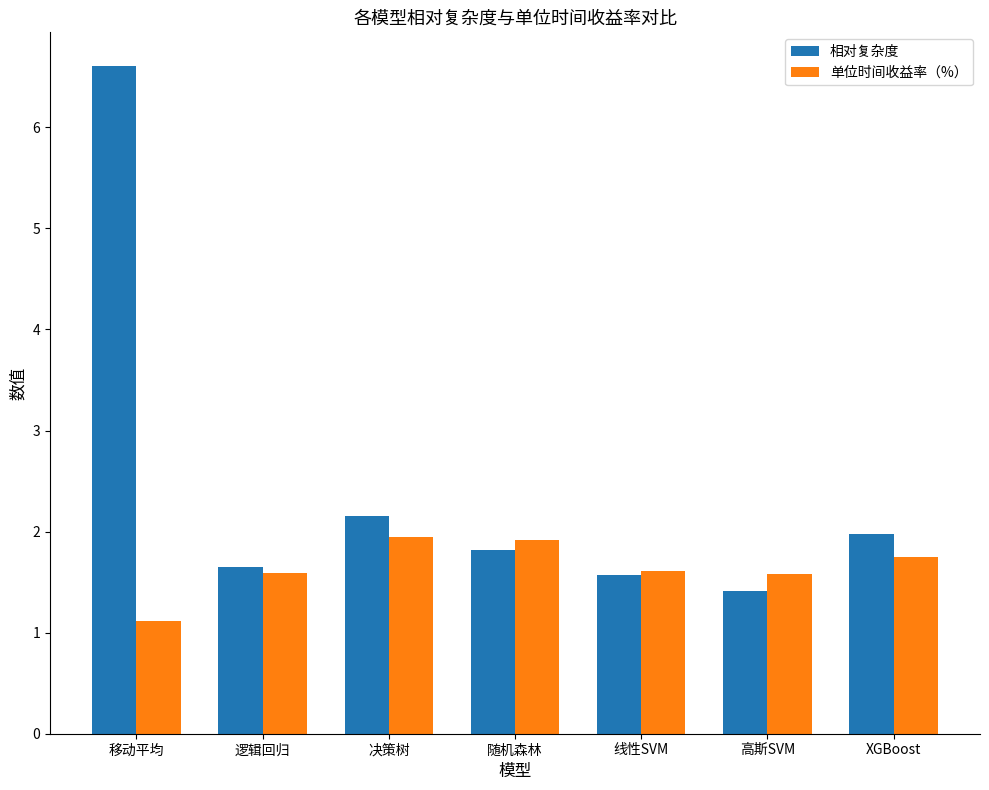

What is the minimum value for 单位时间收益率（%）?

1.1